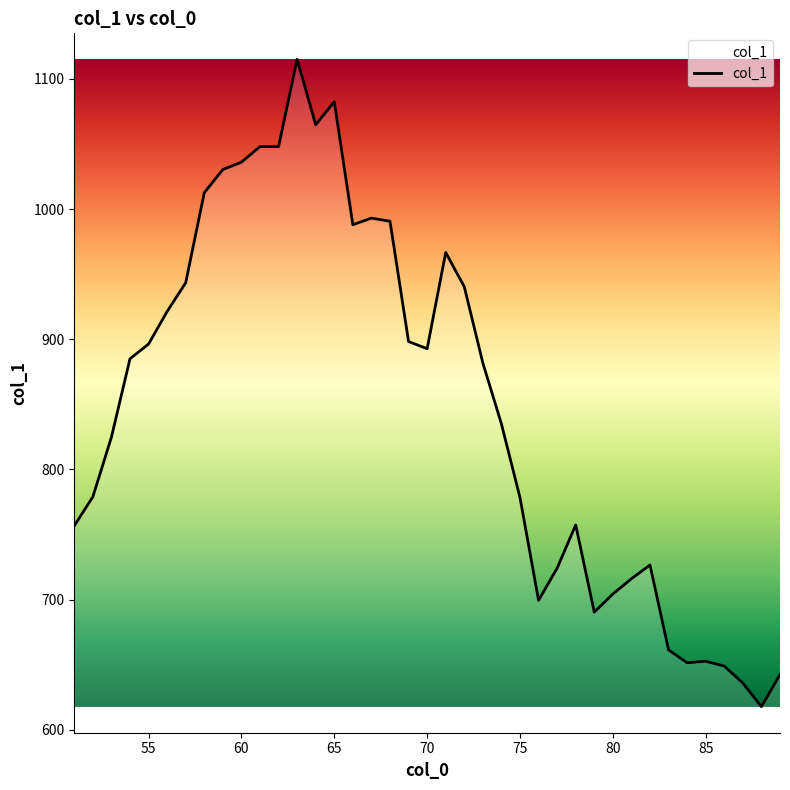

What is the difference between the maximum and minimum values?

497.2